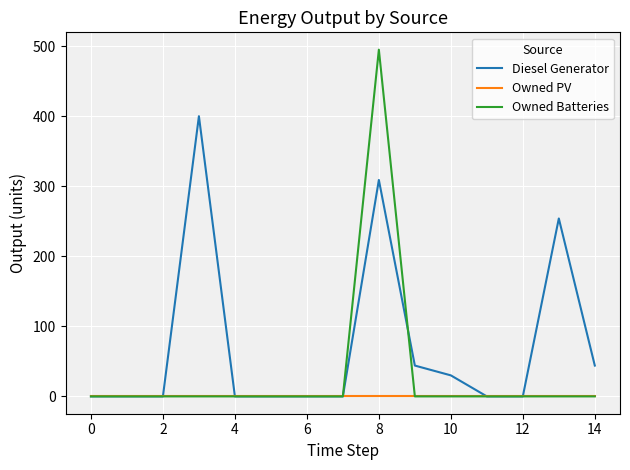

Reading left to right, transcribe all the data shown in this chart.

Diesel Generator: 0	0	0	400	0	0	0	0	309	44	30	0	0	254	44
Owned PV: 0	0	0	0	0	0	0	0	0	0	0	0	0	0	0
Owned Batteries: 0	0	0	0	0	0	0	0	495	0	0	0	0	0	0